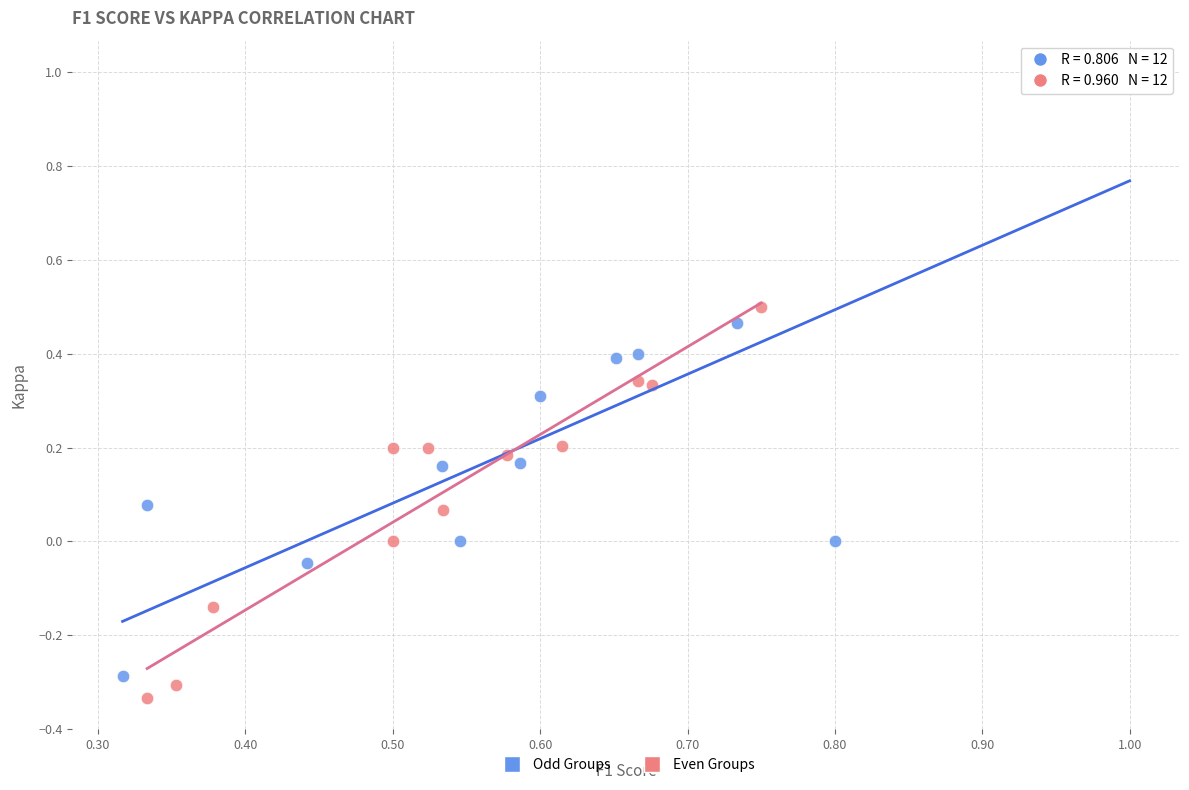

Which series contains the lowest Y value?

Even Groups